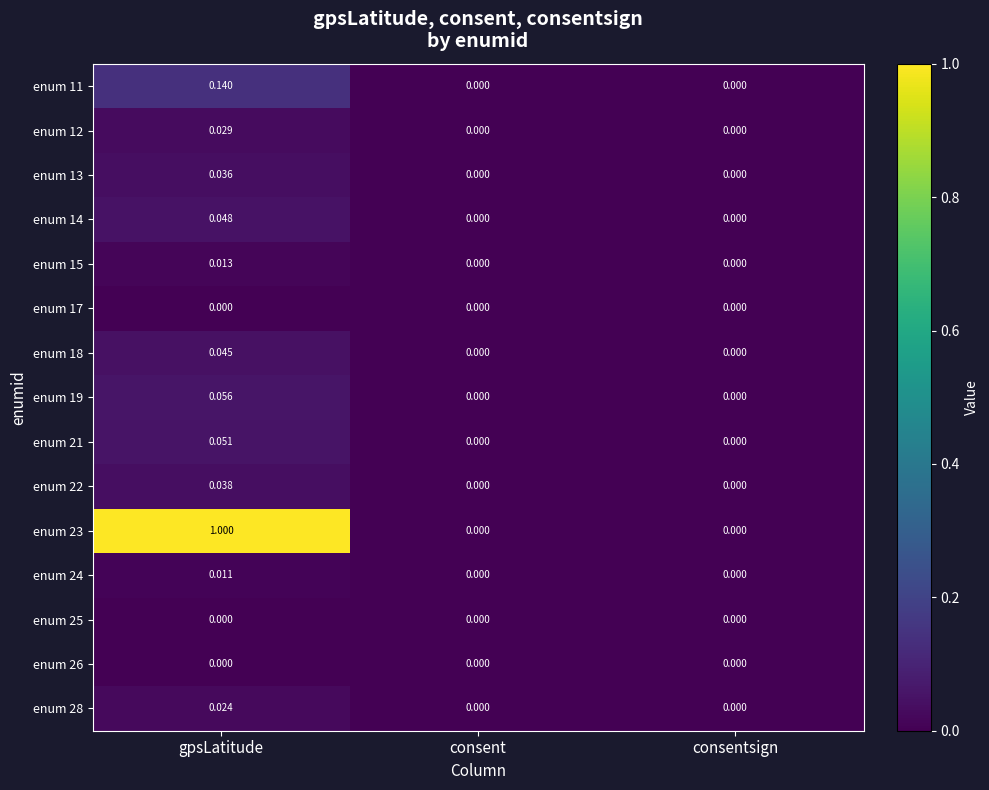

At which category is the sum across all series the highest?

gpsLatitude